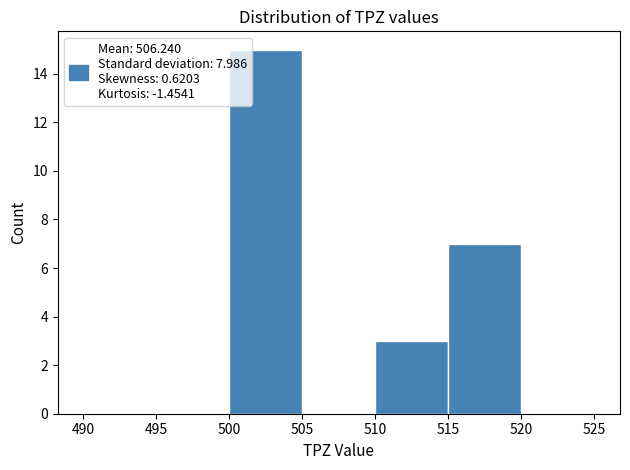

Reading left to right, list every bar in this chart as the range it spans on the x-axis followed by its height. The values are not printed on the chart, so give them approximately, as read against the axis.

490 to 495: 0
495 to 500: 0
500 to 505: 15
505 to 510: 0
510 to 515: 3
515 to 520: 7
520 to 525: 0